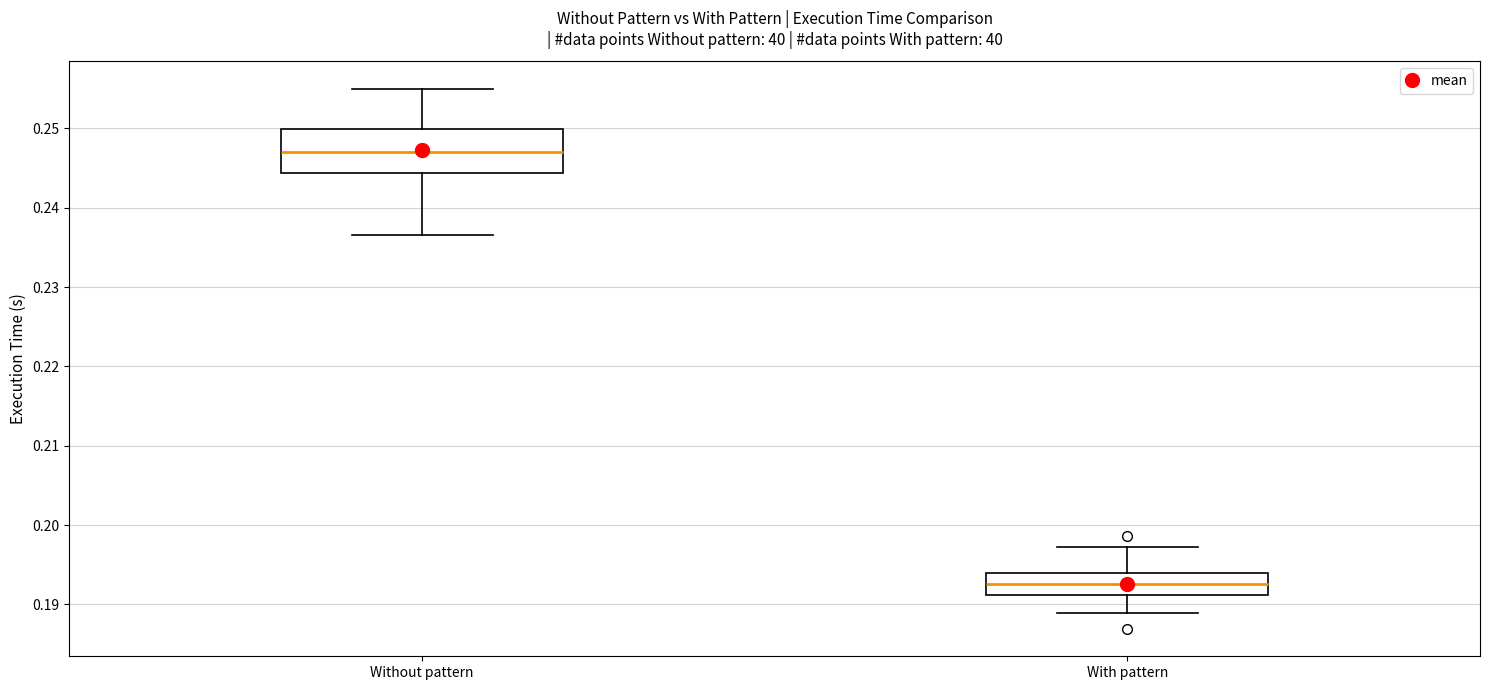

Reading left to right, read every box against the y-axis: the position of its median line, the range the box covers, and the ends of its whiskers. The values are not printed on the chart, so give them approximately, as read against the axis.

Without pattern: median 0.247, box 0.244 to 0.250, whiskers 0.237 to 0.255
With pattern: median 0.193, box 0.191 to 0.194, whiskers 0.189 to 0.197